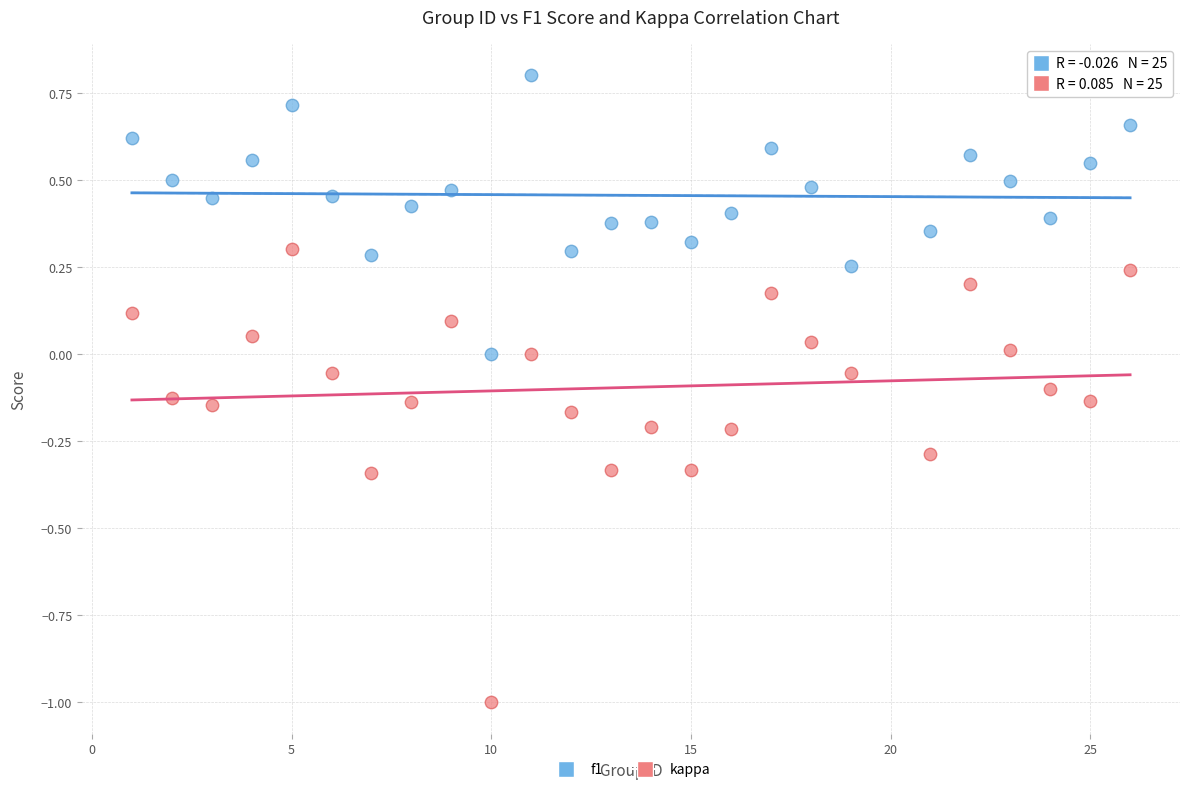

Which series has the largest Y range (max minus min)?

kappa